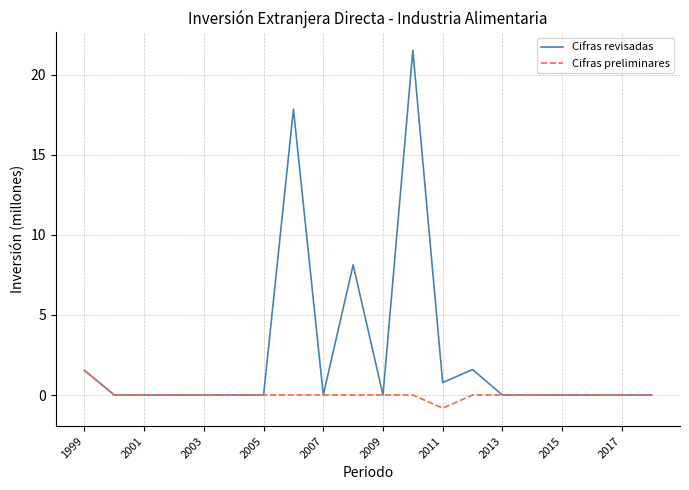

Which series has the widest spread of values?

Cifras revisadas